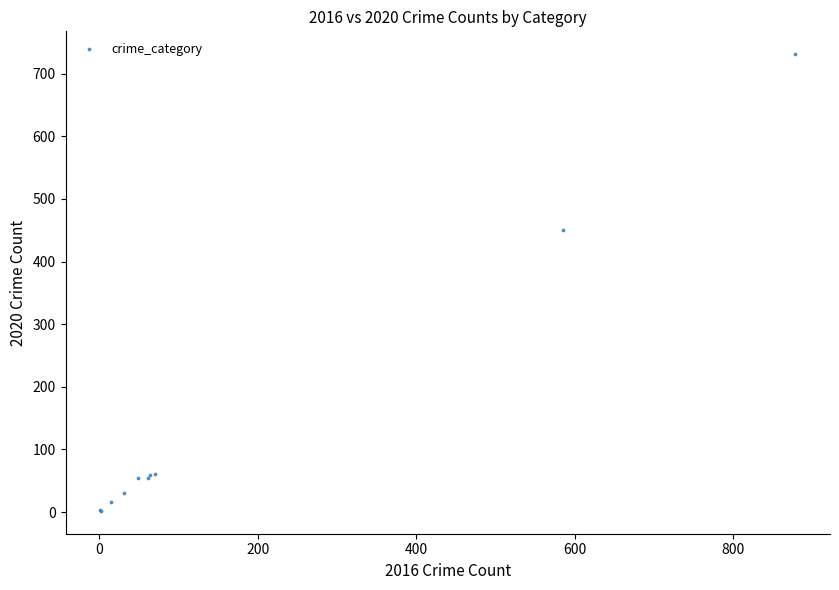

What Y value in the scatter plot is closest to 366?

450